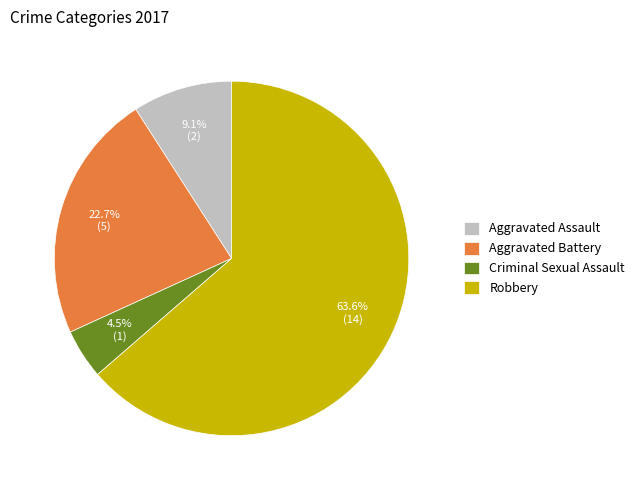

To the nearest percent, what portion does Aggravated Battery represent?

23%